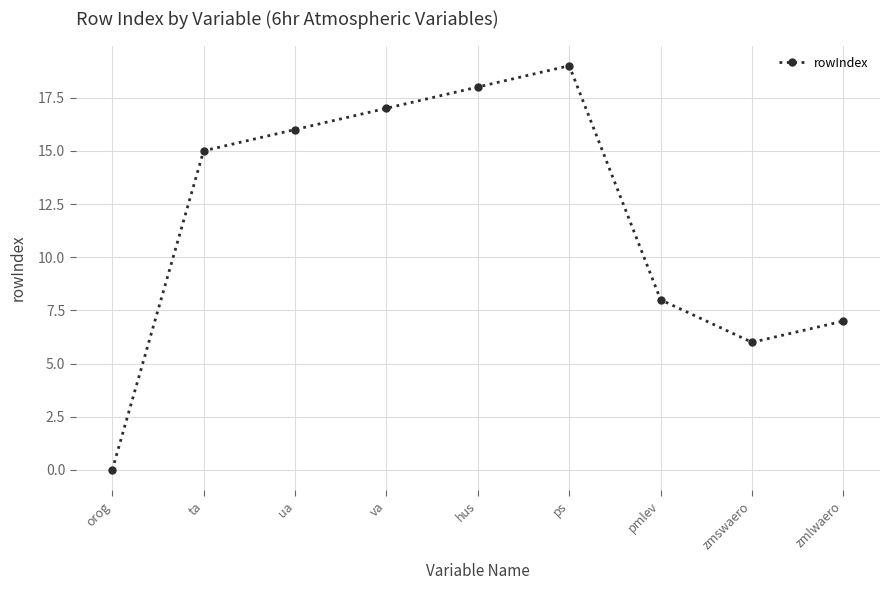

Where is the data nearest to the value 9?

pmlev